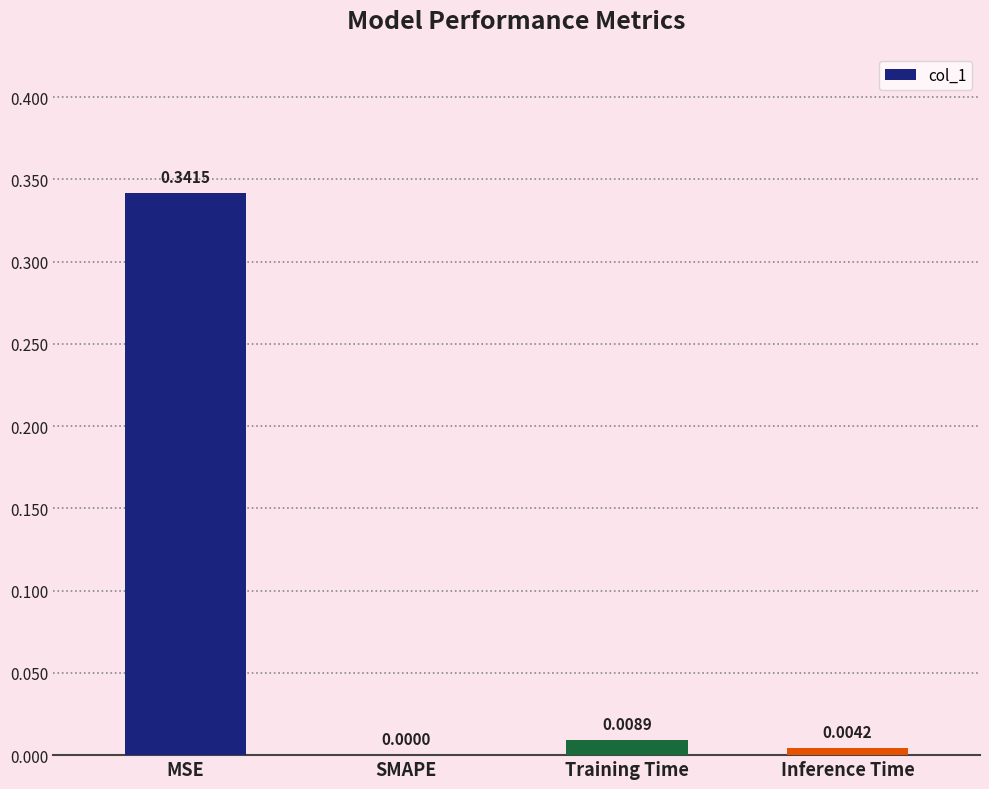

Which category has the highest value across all series?

MSE